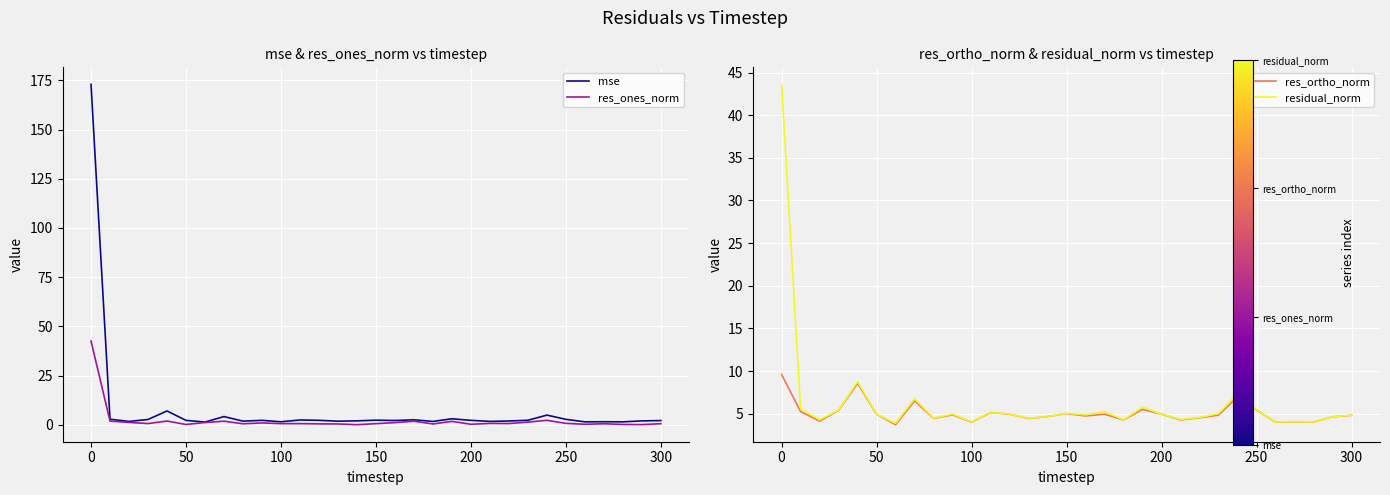

What is the highest value of the mse series?

173.0